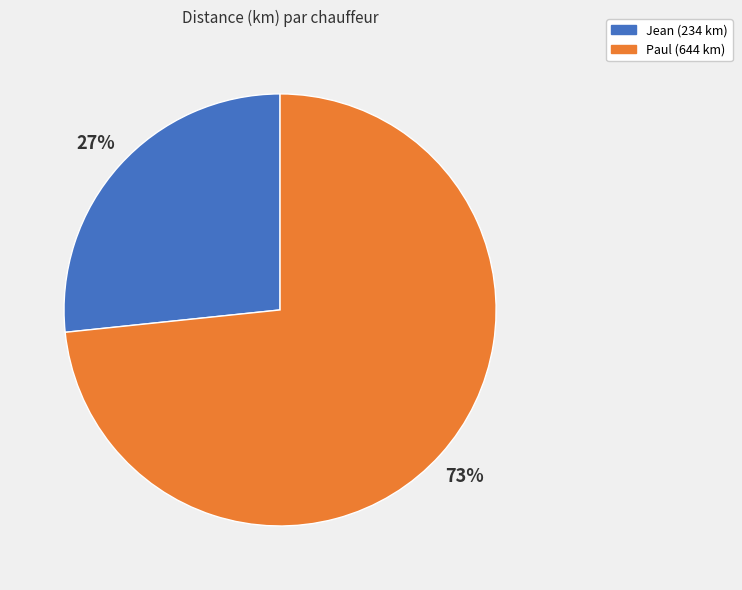

To the nearest percent, what is the average slice percentage?

50%